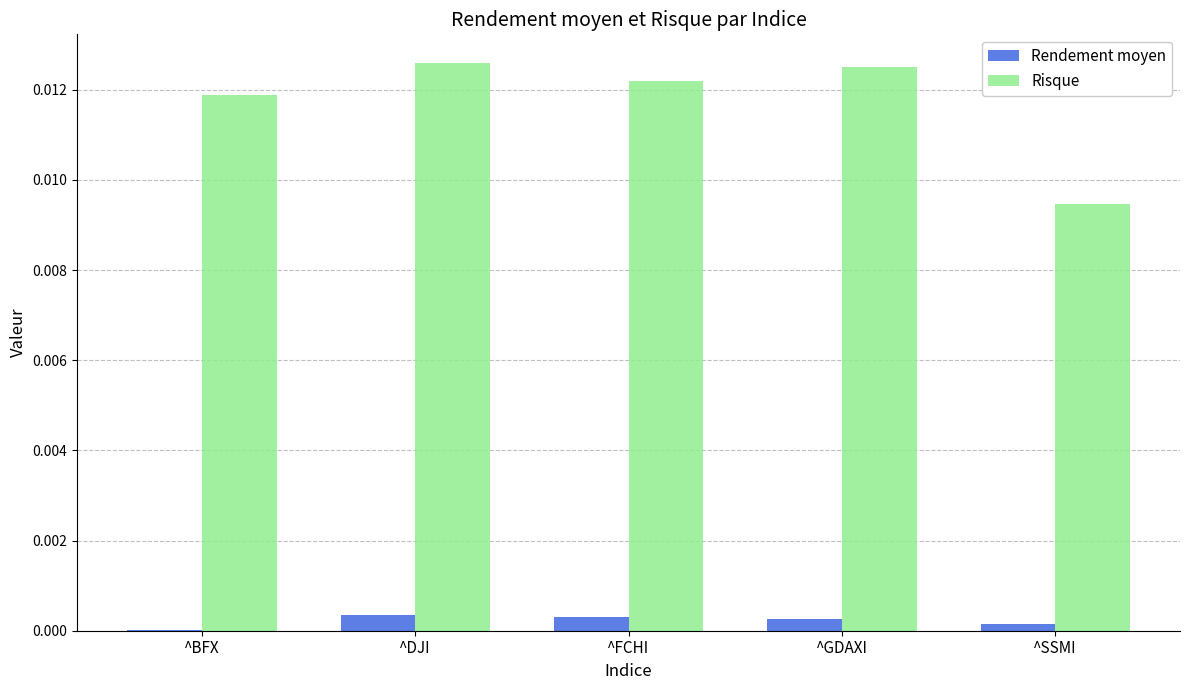

Which series has the largest range (max minus min)?

Risque